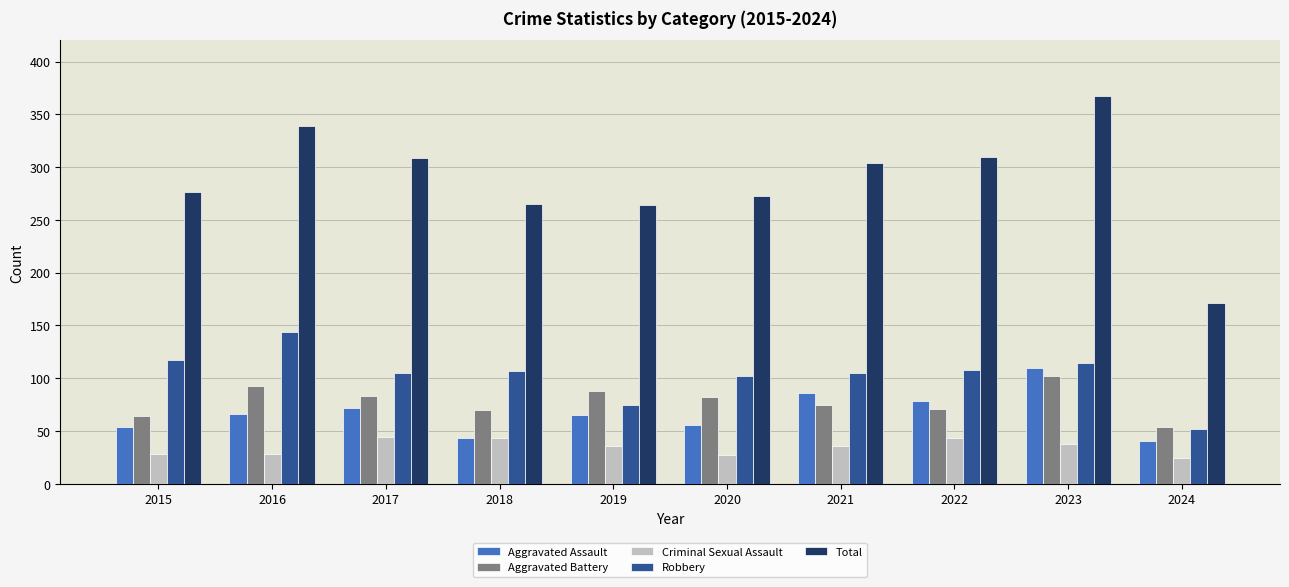

The Total series shows 411 at 2021. True or false?

False